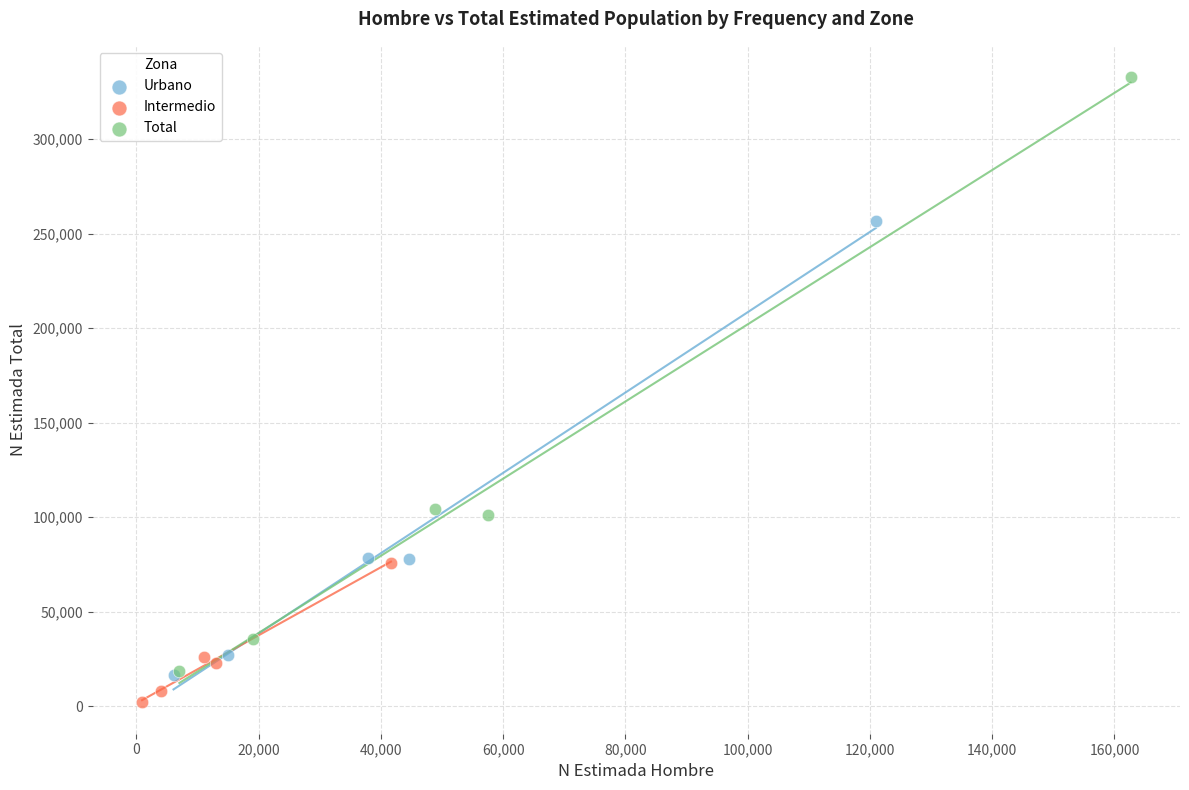

Which series contains the highest Y value?

Total